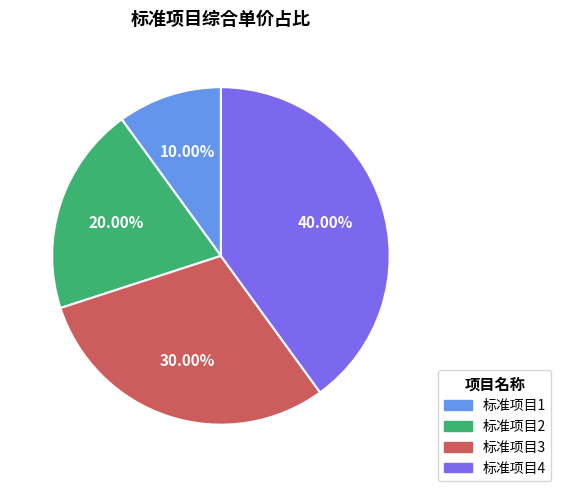

What is the ratio of the value at 标准项目3 to the value at 标准项目1?

3.0